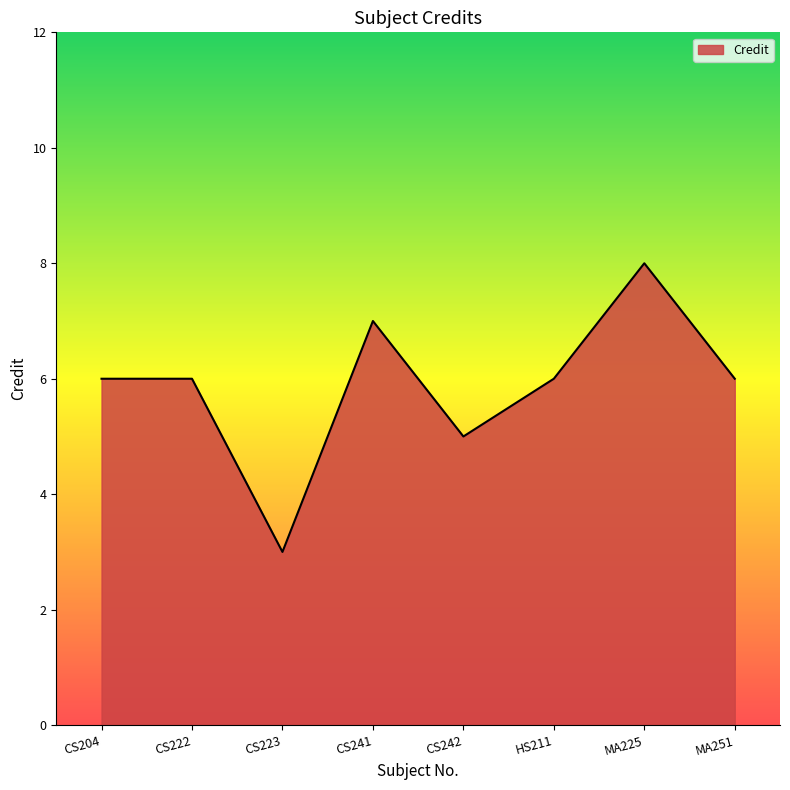

What is the difference between the values at MA225 and CS222?

2